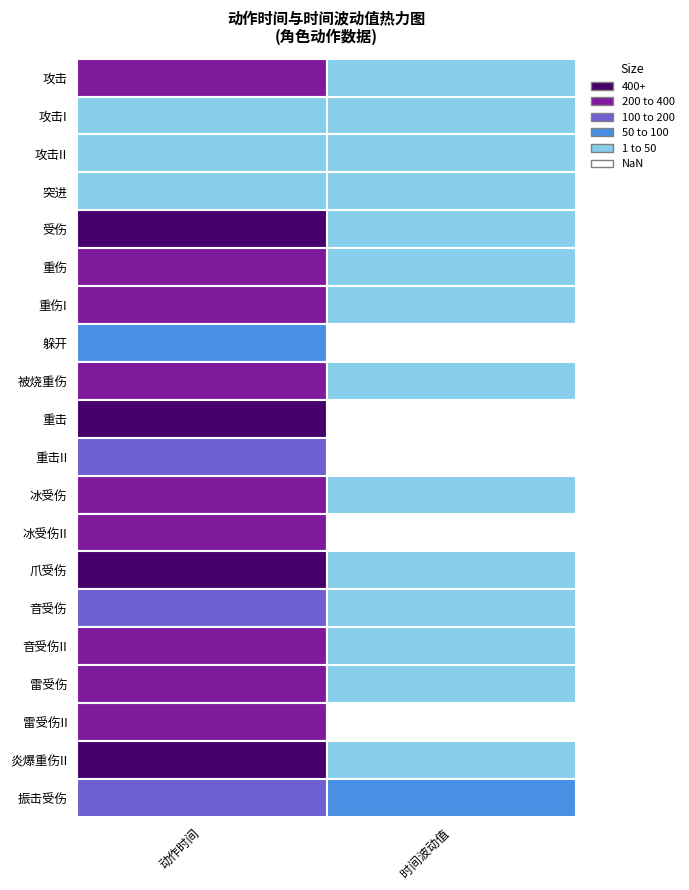

Which category has the highest value in the 音受伤 series?

time